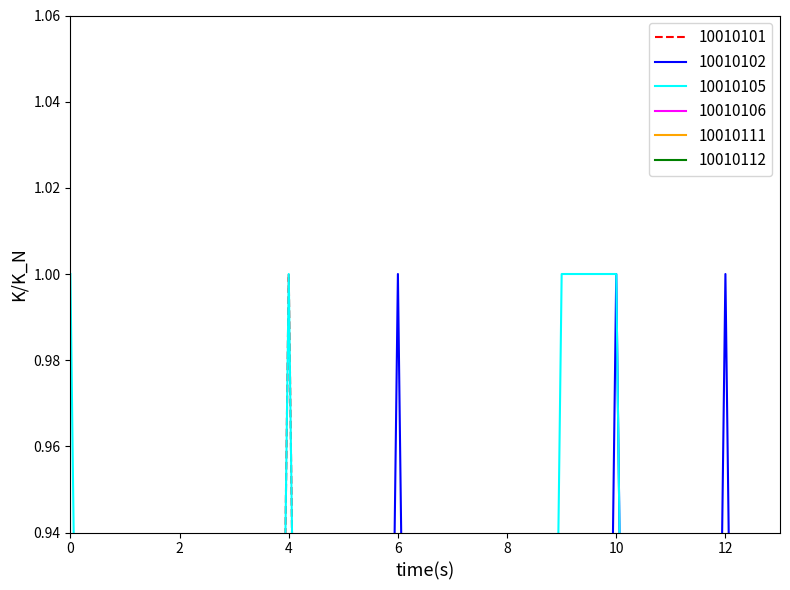

At how many categories does at least one series exceed 0?

6